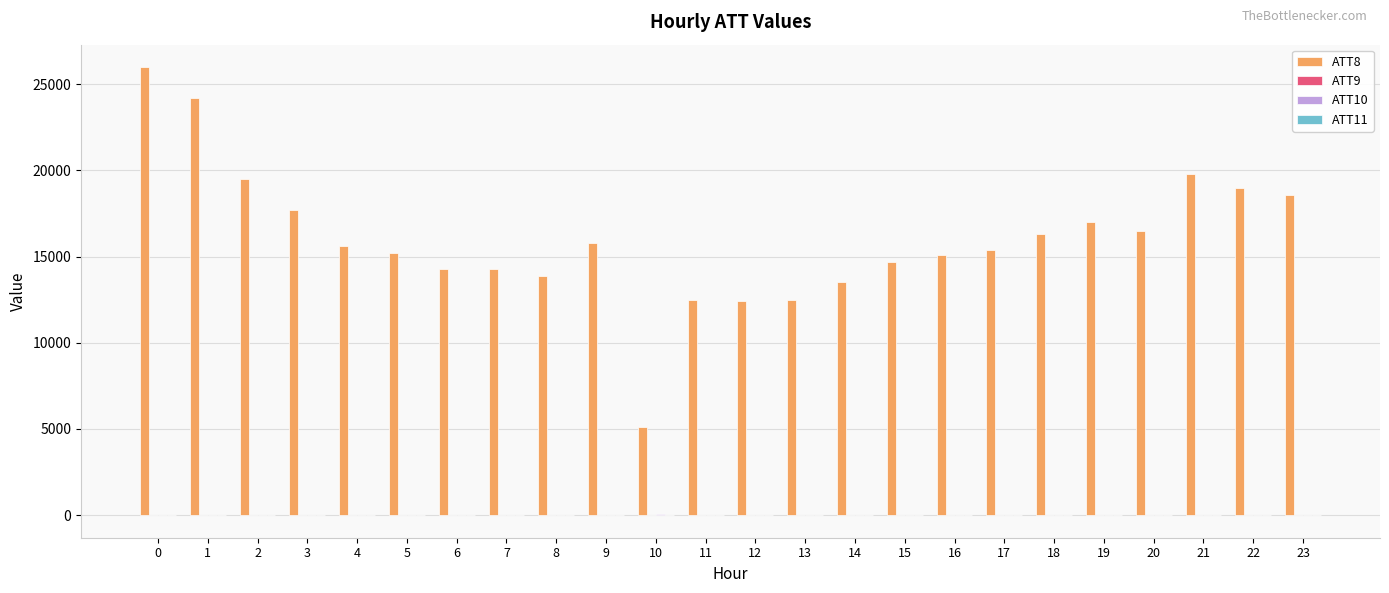

Count the number of categories in the chart.

24